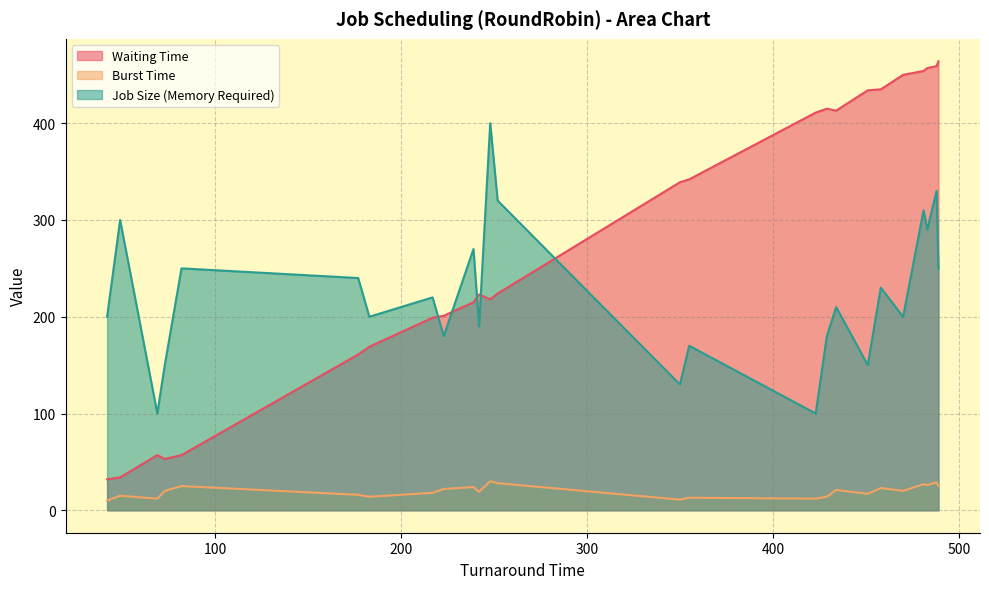

Which series has the largest range (max minus min)?

Waiting Time